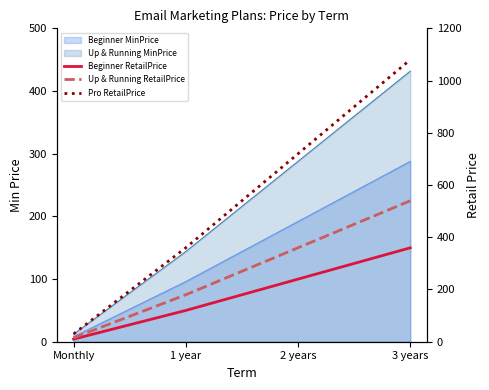

The Pro RetailPrice series shows 48.8 at Monthly. True or false?

False